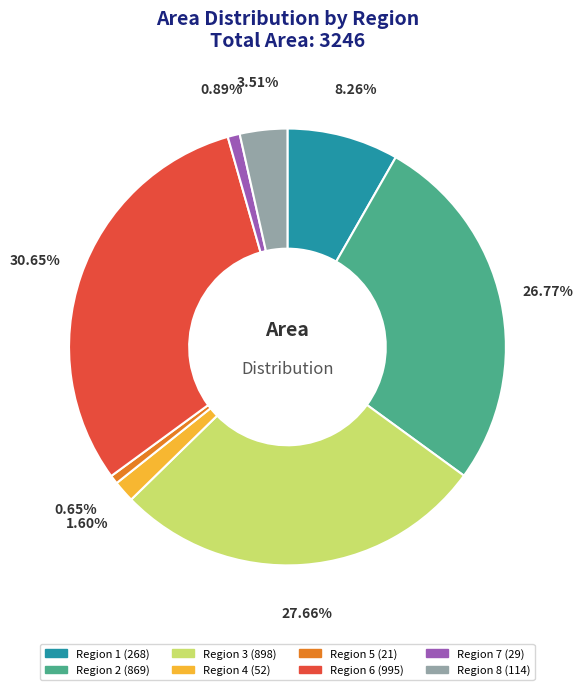

Does Region 8 (114) account for over 50% of the chart?

No